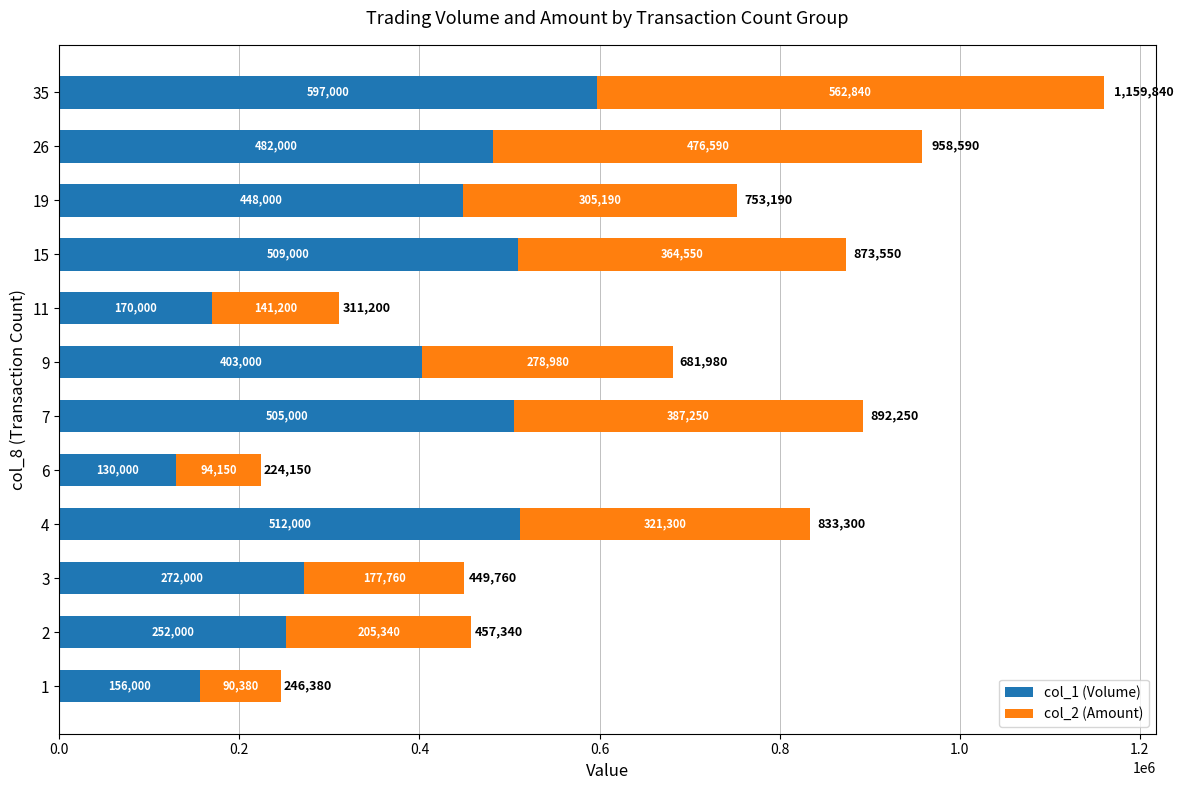

Which category has the highest value in the col_1 (Volume) series?

35